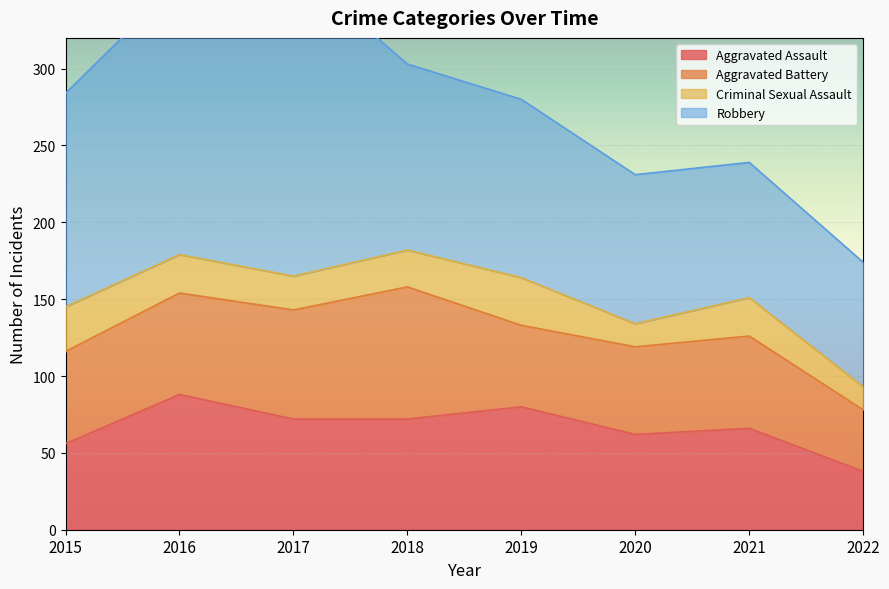

Which category has the lowest value in the Robbery series?

2022